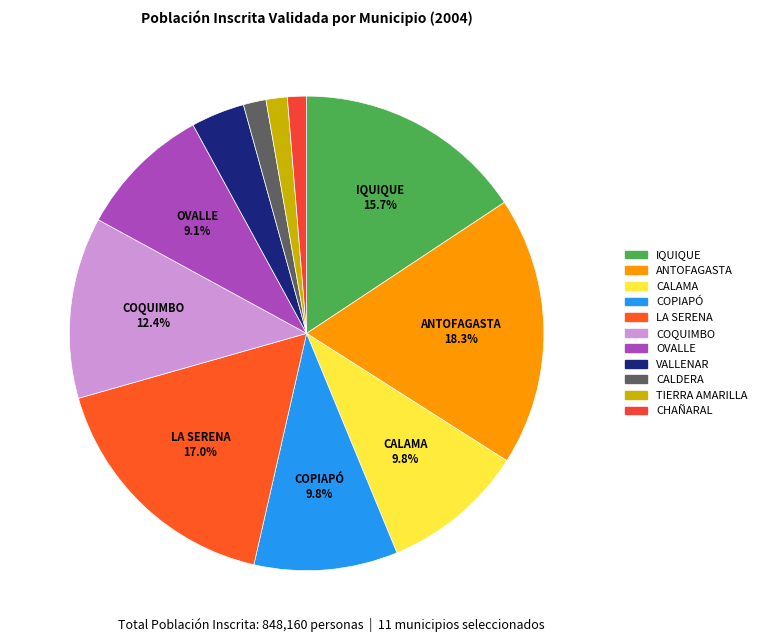

To the nearest percent, what is the combined percentage of TIERRA AMARILLA and OVALLE?

11%